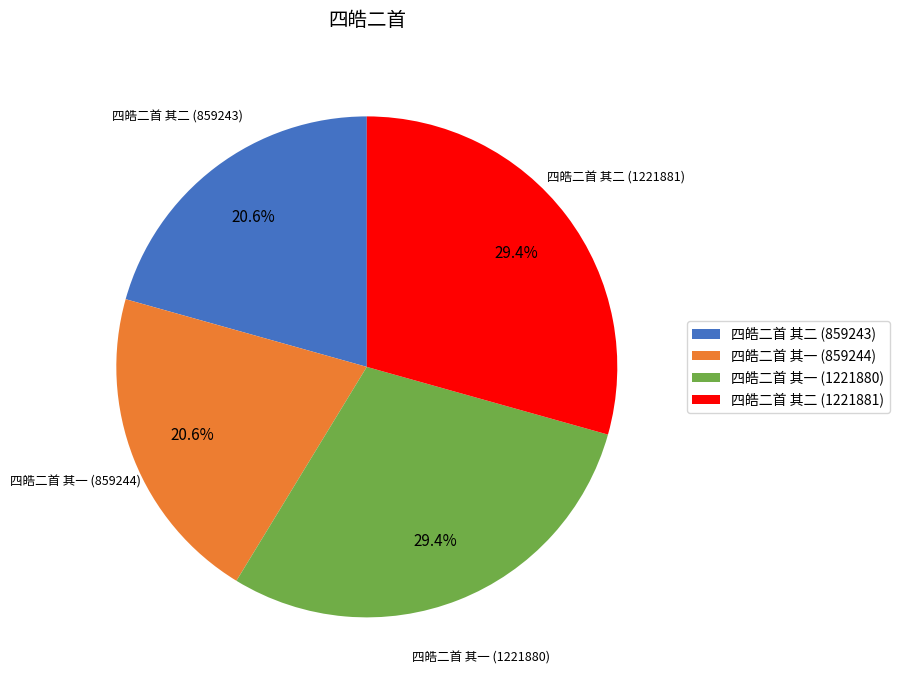

Count the number of slices in the pie.

4